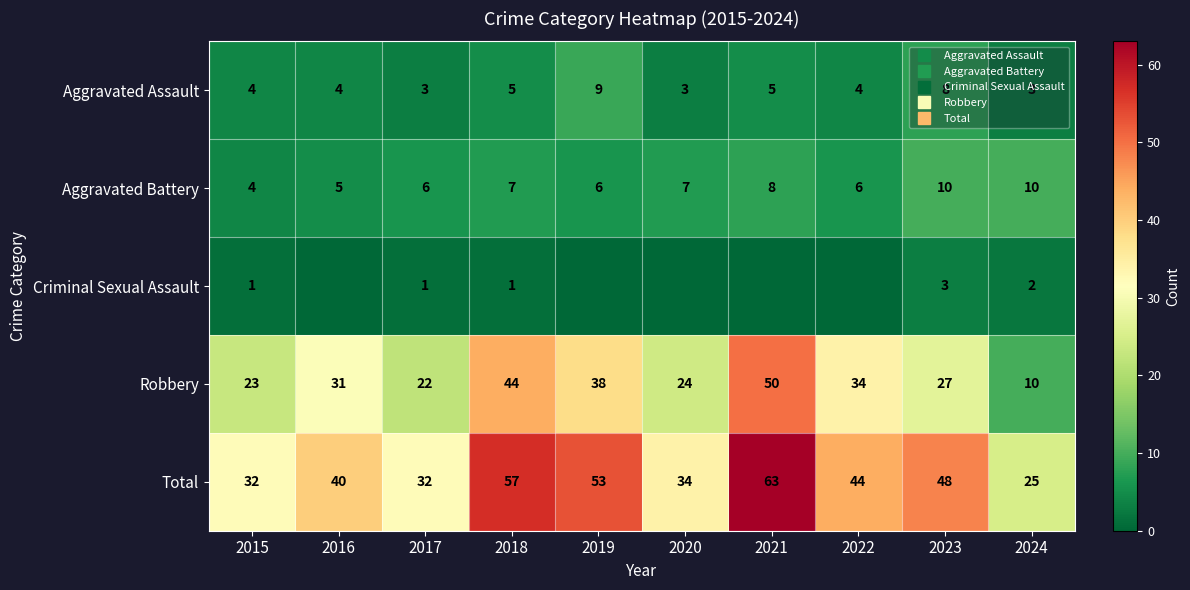

Rank the series by their maximum value, from highest to lowest.

Total, Robbery, Aggravated Battery, Aggravated Assault, Criminal Sexual Assault